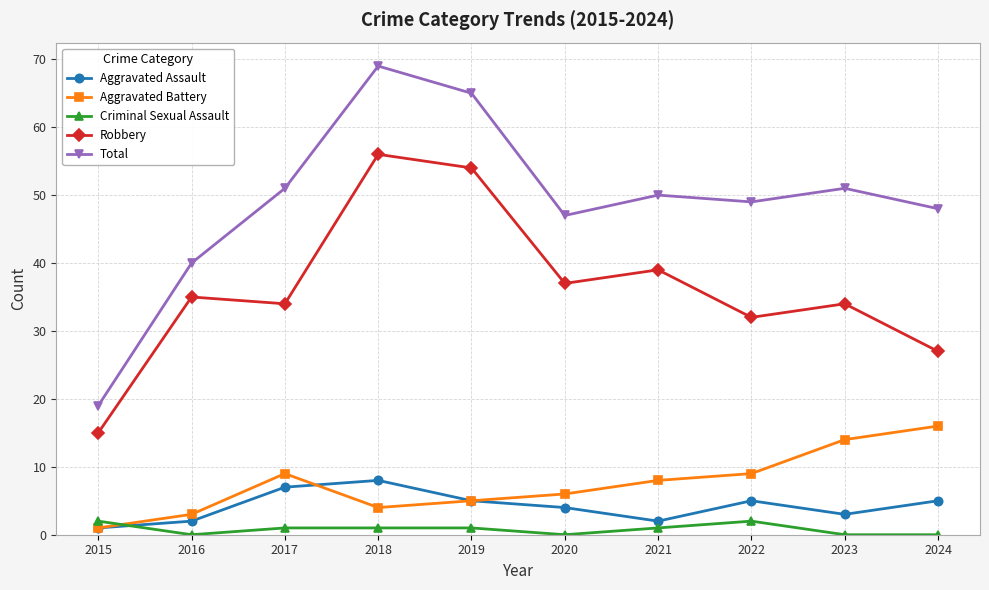

Count the number of data series in this chart.

5